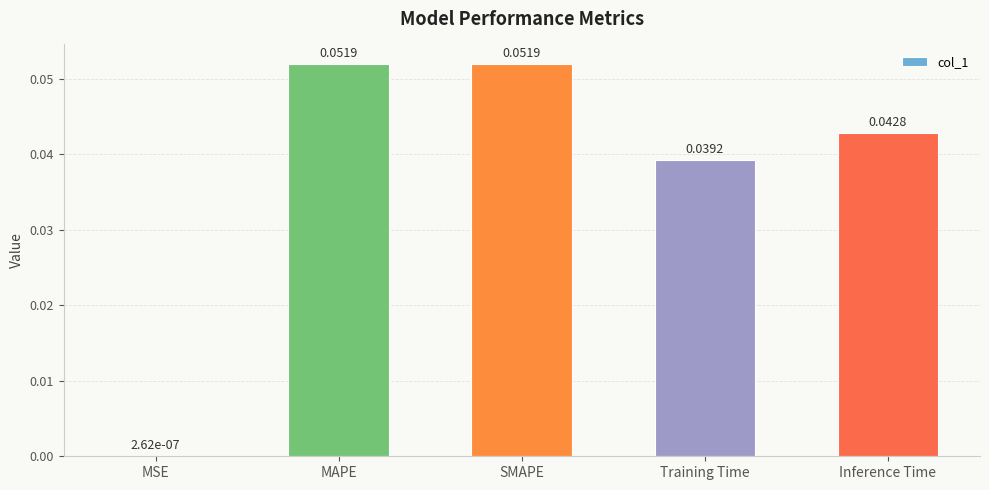

Between MSE and SMAPE, which is larger?

SMAPE